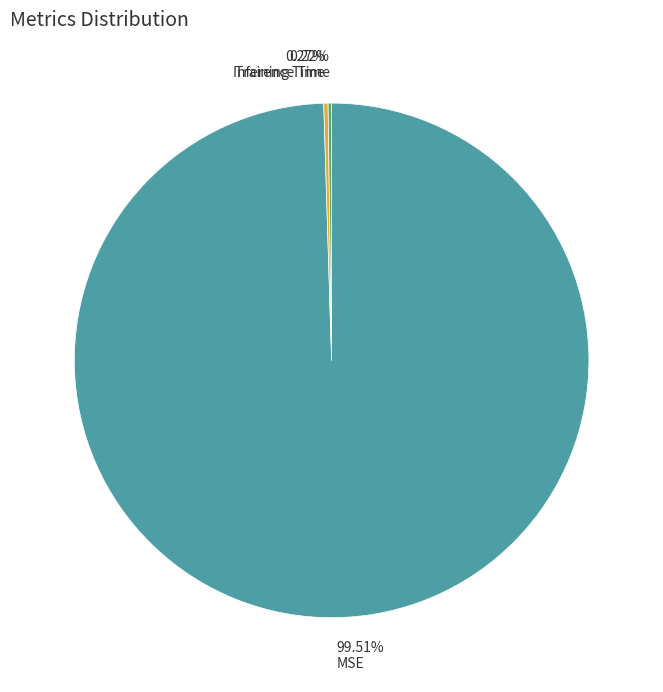

What is the largest slice in the pie chart?

99.51% MSE